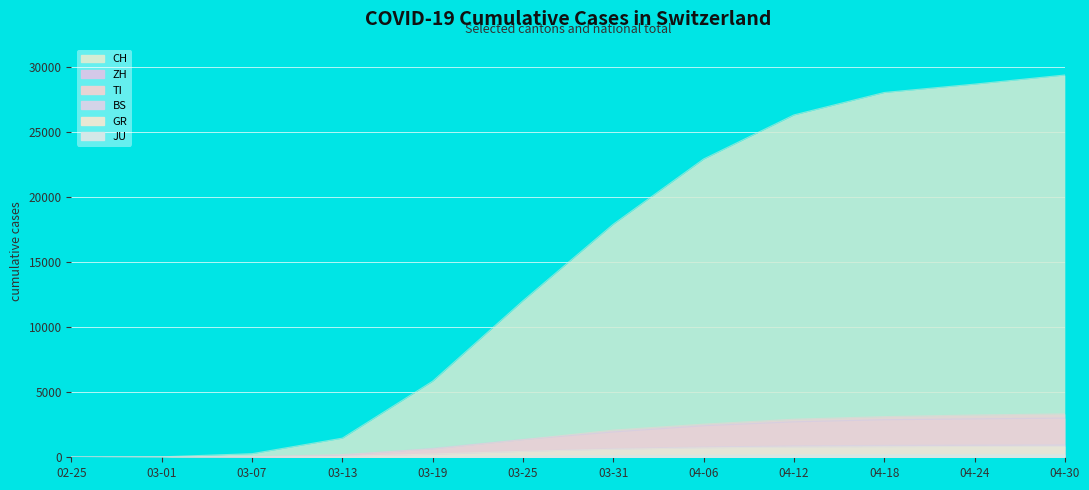

Where does the BS series first go above 653?

04-06